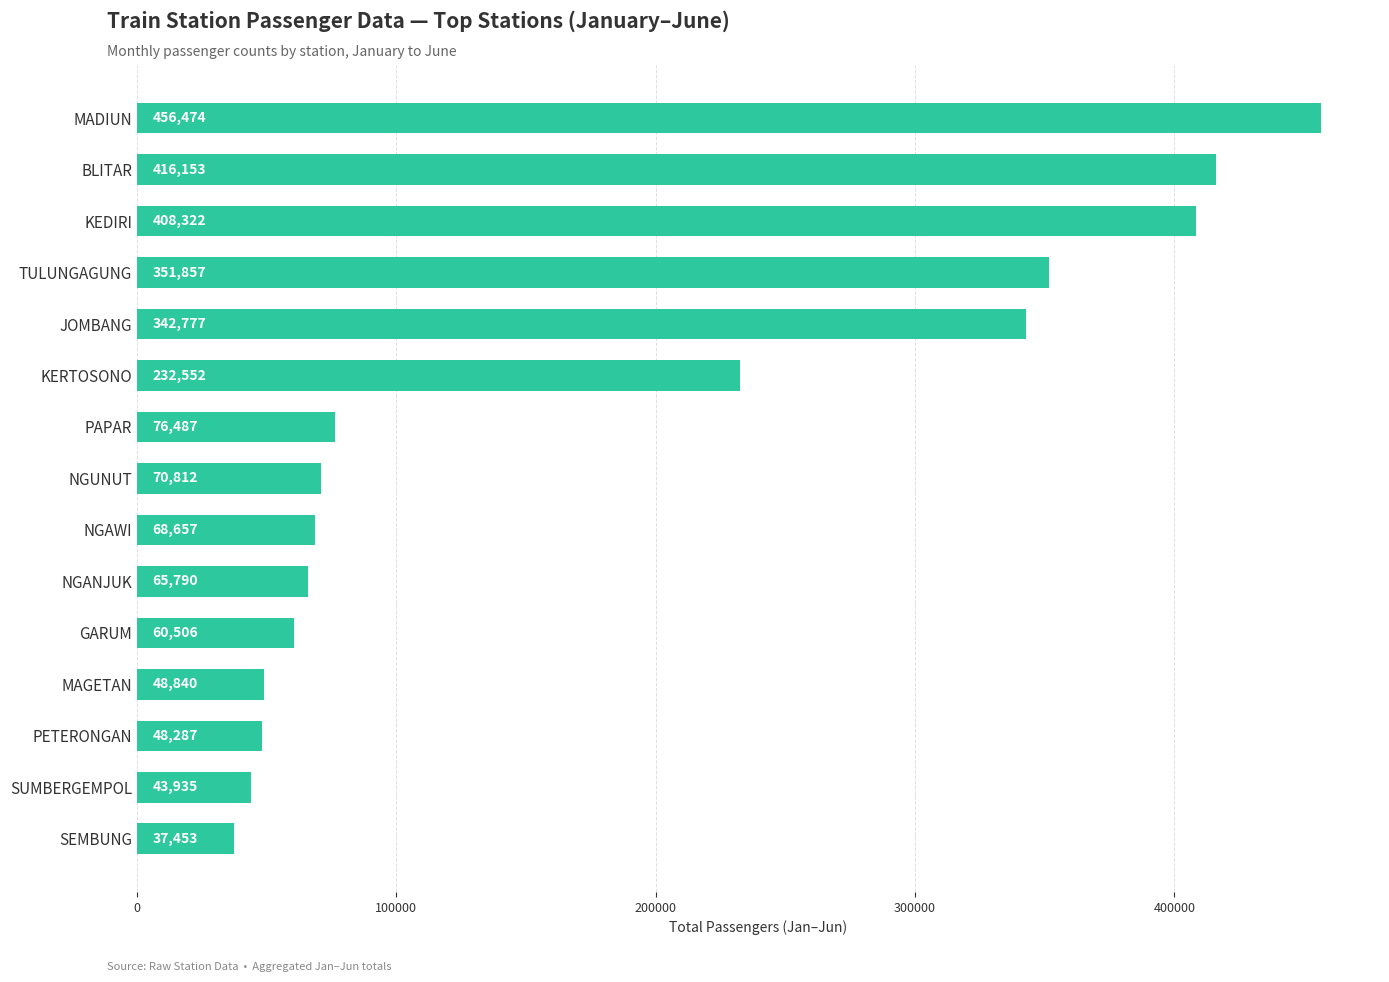

Reading bottom to top, transcribe all the data shown in this chart.

37453	43935	48287	48840	60506	65790	68657	70812	76487	232552	342777	351857	408322	416153	456474